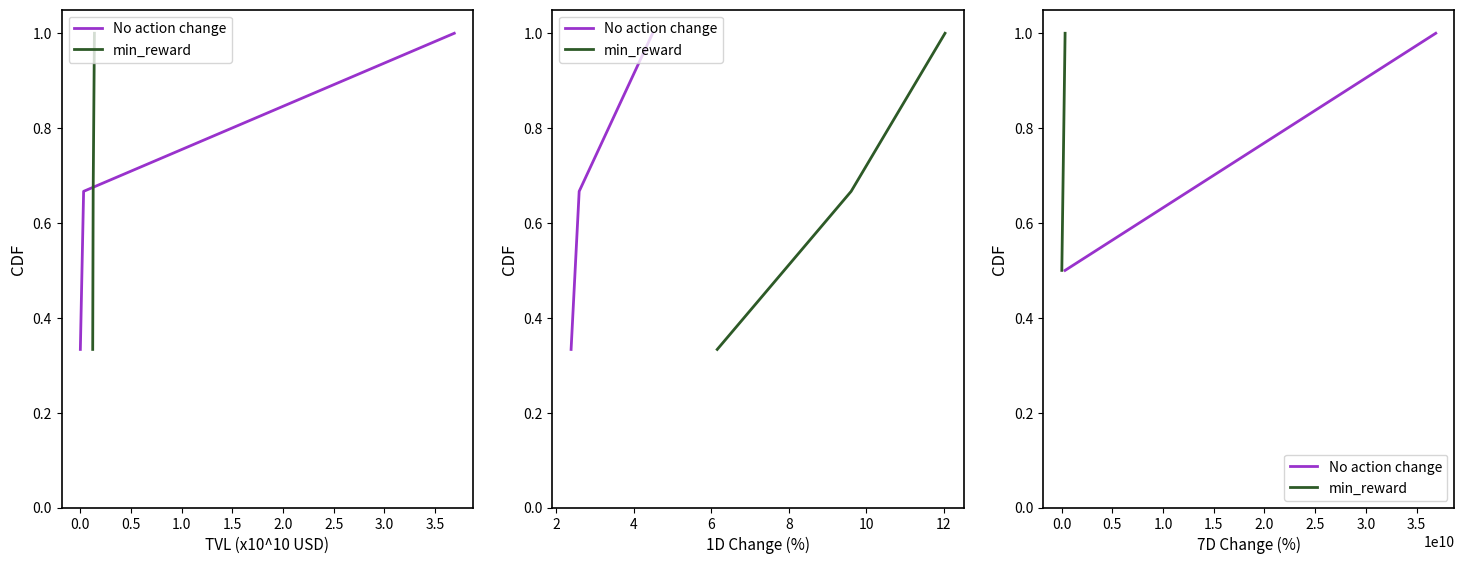

At 0.0, list the series in order from smallest to largest.

No action change, min_reward